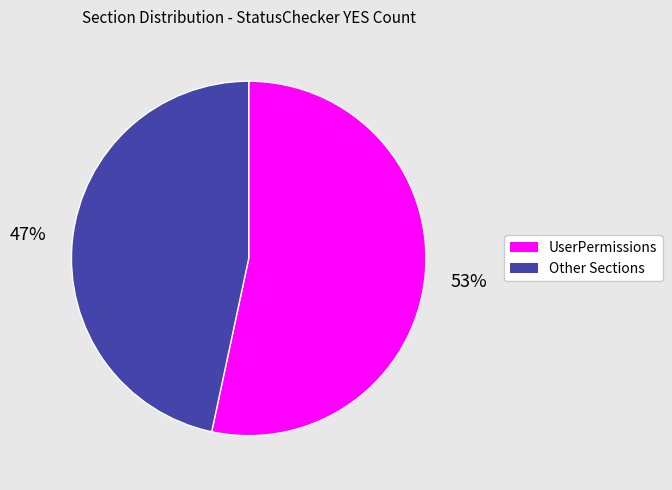

True or false: UserPermissions accounts for 41% of the total.

False